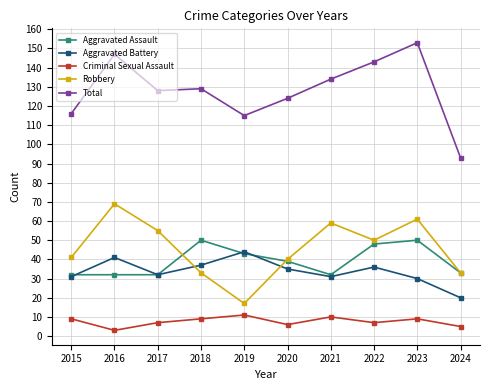

At which label does Aggravated Battery first exceed 35?

2016